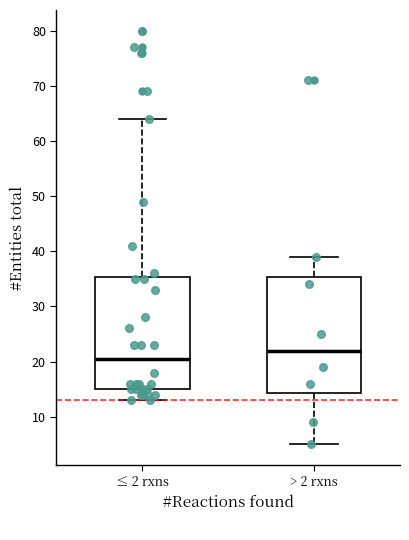

Which box has the highest median line?

> 2 rxns